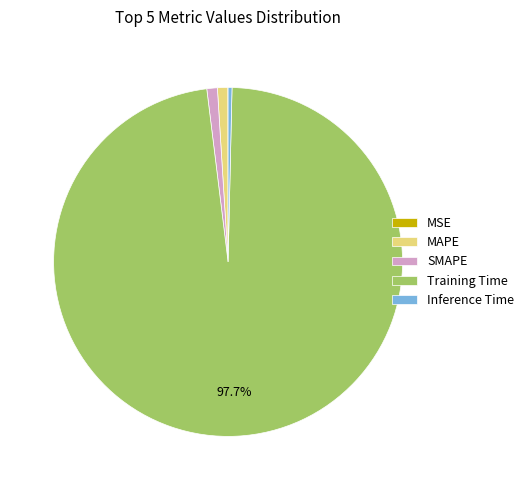

Is there a majority slice in this chart?

Yes